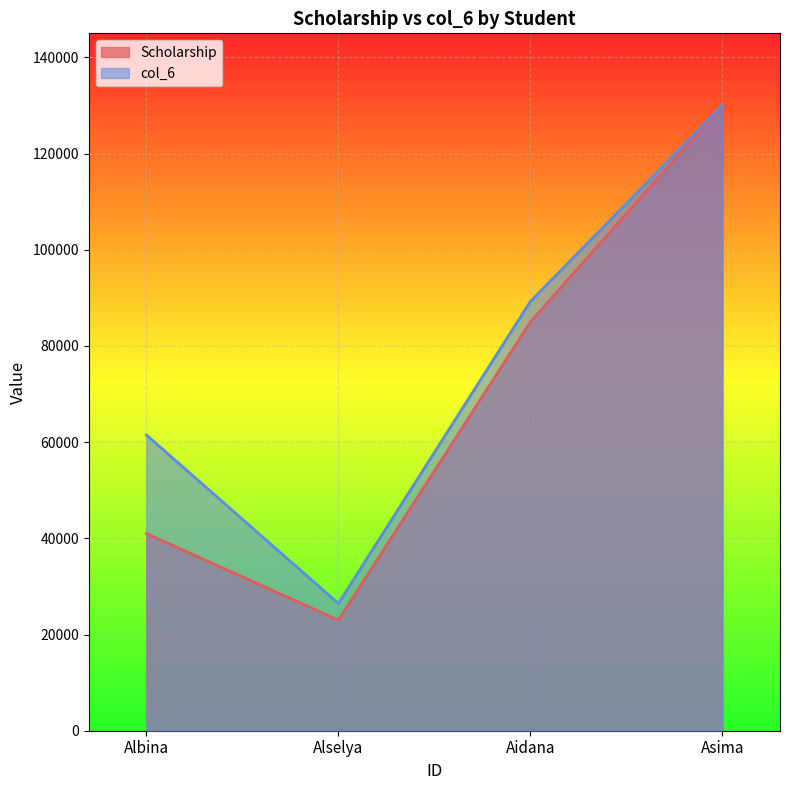

List the series in order of their peak value, lowest first.

Scholarship, col_6